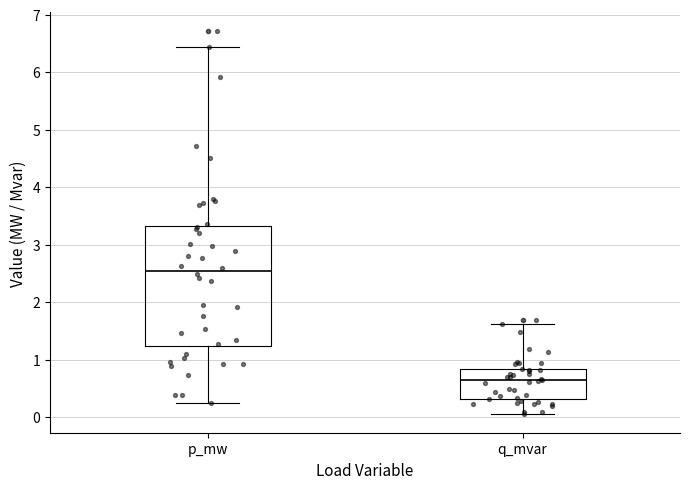

Which box is the tallest, from its lower edge to its upper edge?

p_mw